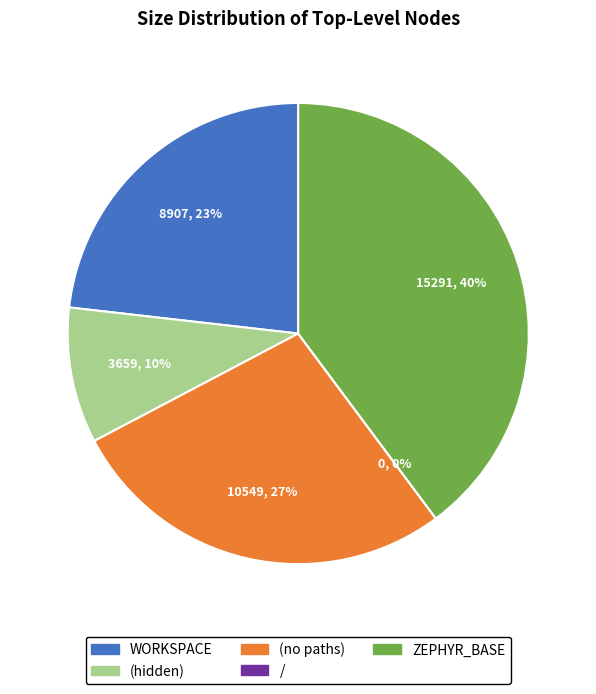

Count the number of slices in the pie.

5